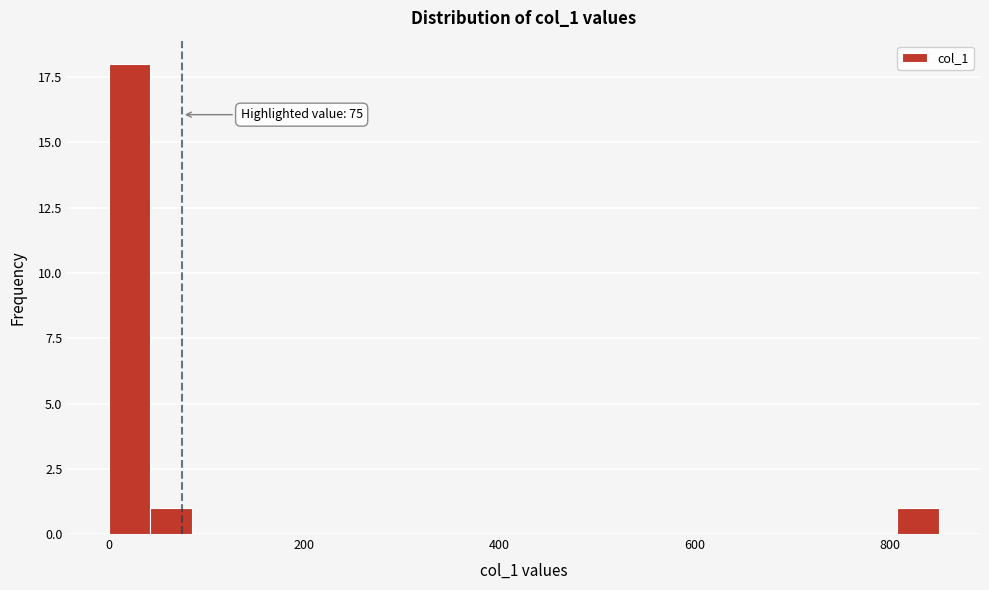

Read against the x-axis, roughly where is the centre of the tallest bar?

20